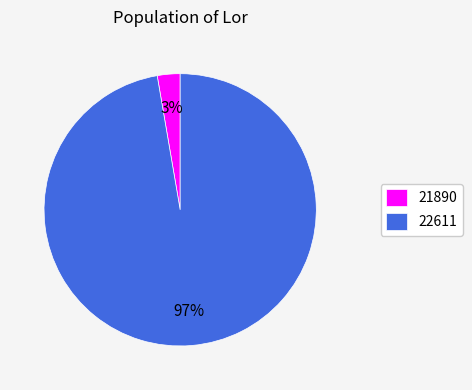

Combined, do 21890 and 22611 account for over 50%?

Yes